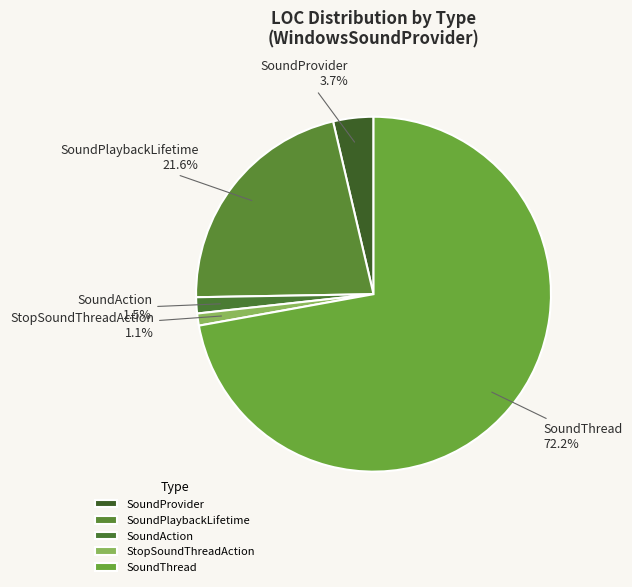

What is the largest slice in the pie chart?

SoundThread